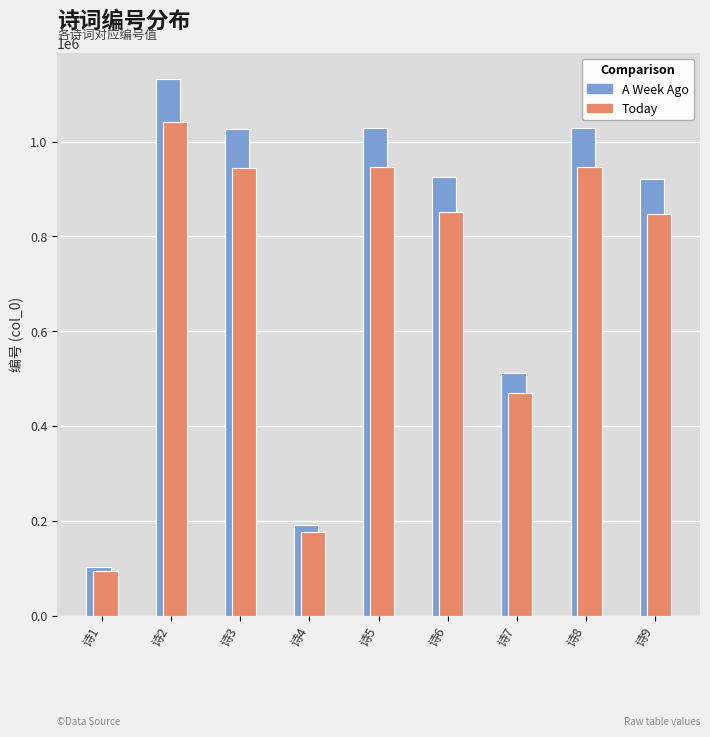

Where is A Week Ago nearest to the value 616802?

诗7